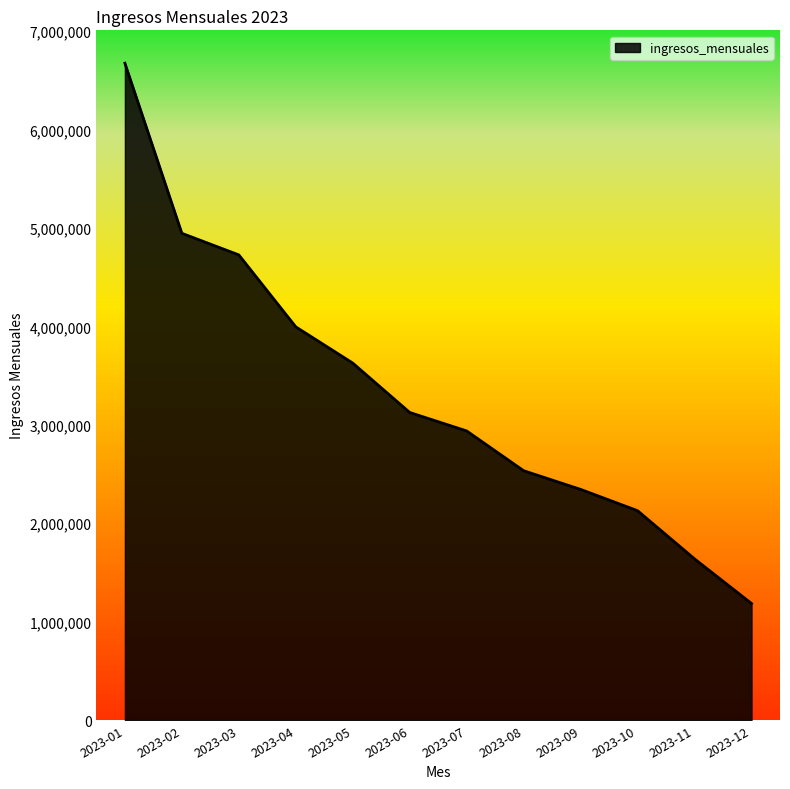

What is the greatest value displayed?

6673099.7